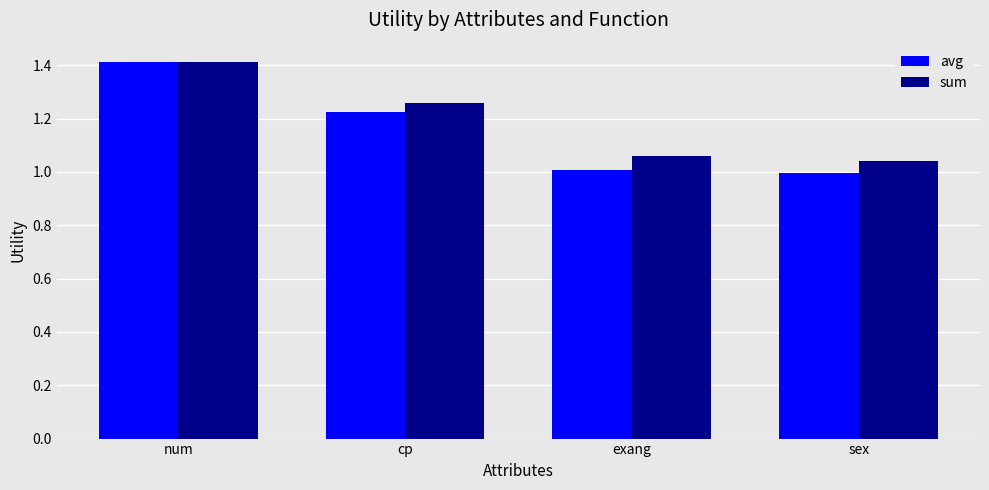

At which label does sum reach its peak?

num